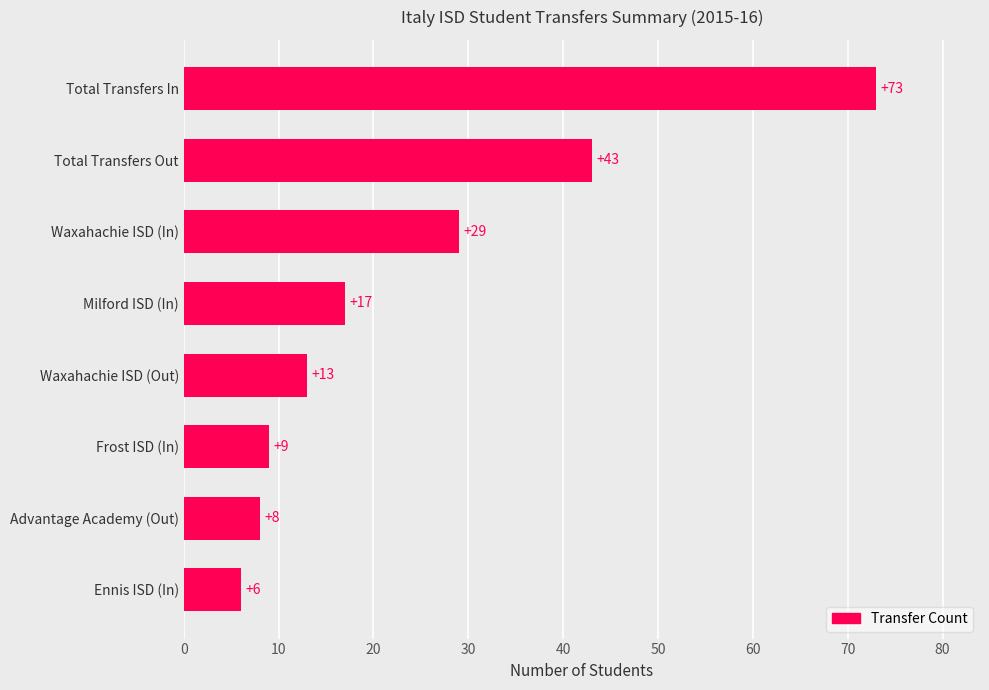

Reading top to bottom, extract all data points from this chart.

Total Transfers In=73	Total Transfers Out=43	Waxahachie ISD (In)=29	Milford ISD (In)=17	Waxahachie ISD (Out)=13	Frost ISD (In)=9	Advantage Academy (Out)=8	Ennis ISD (In)=6